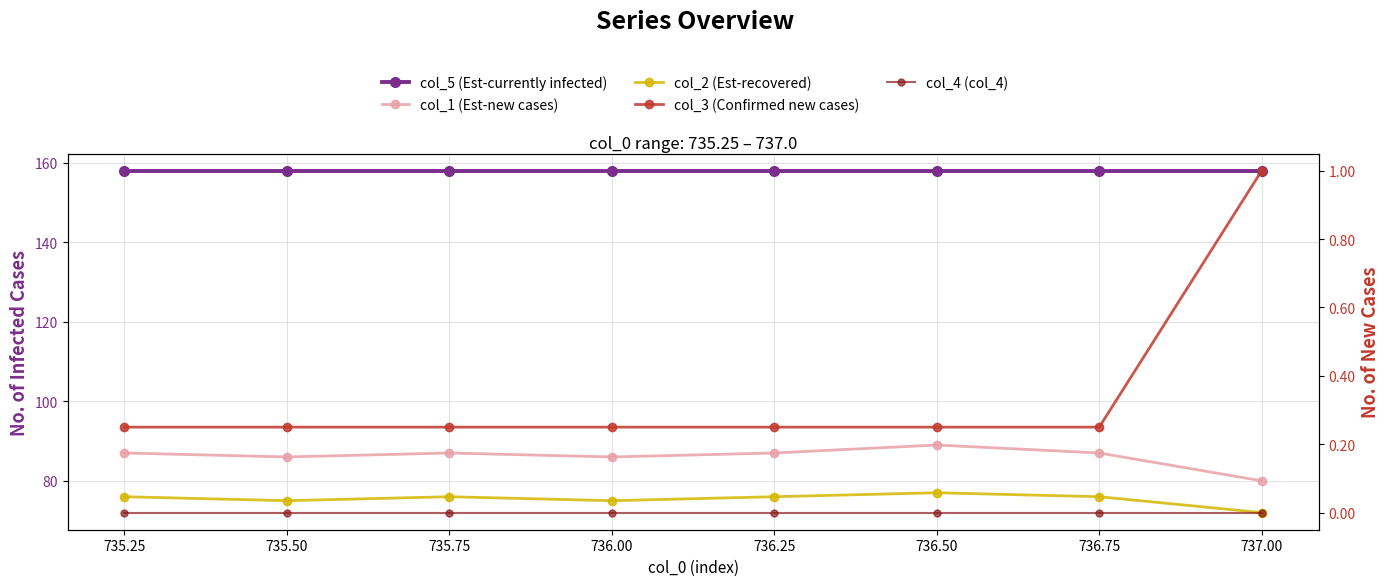

Which series has the widest spread of values?

col_1 (Est-new cases)